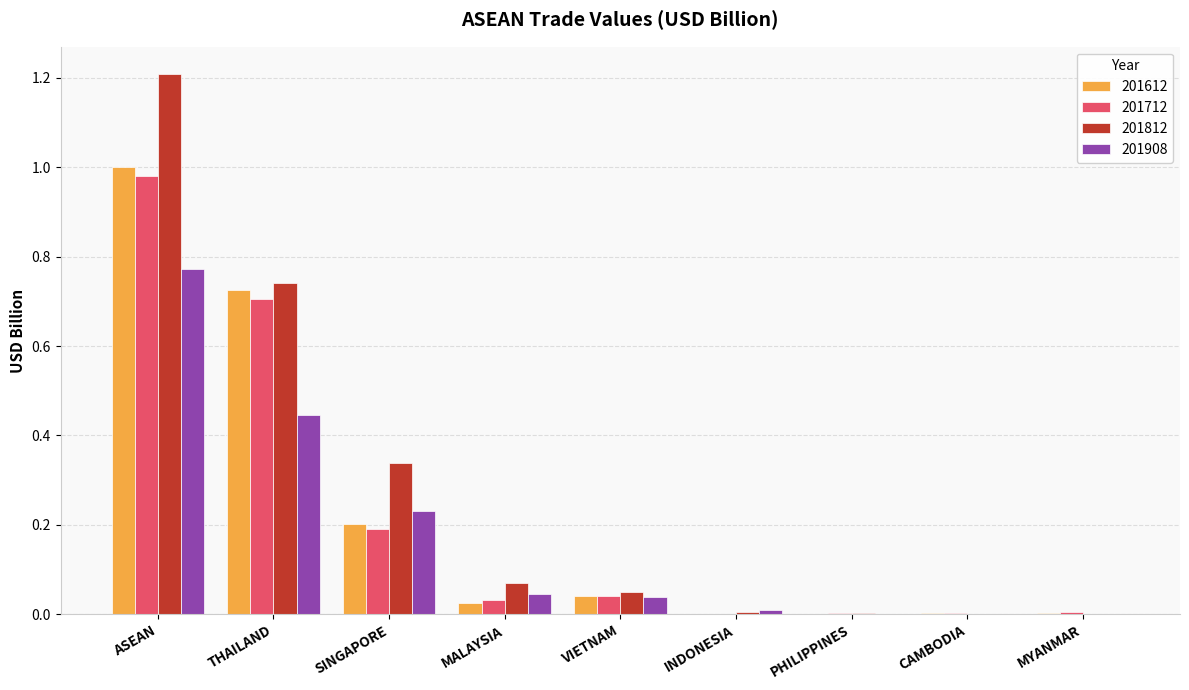

At which category is the sum across all series the highest?

ASEAN